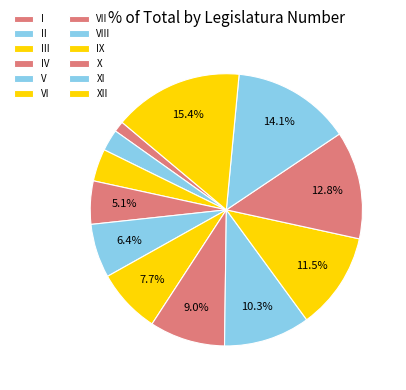

Which slice is the largest?

XII